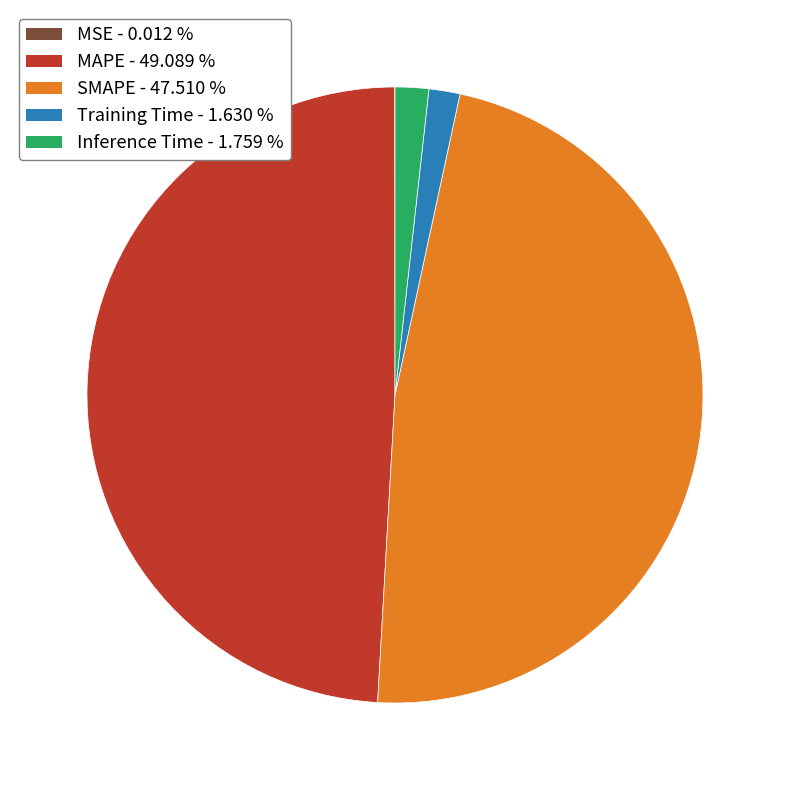

Does Inference Time represent more than half of the total?

No